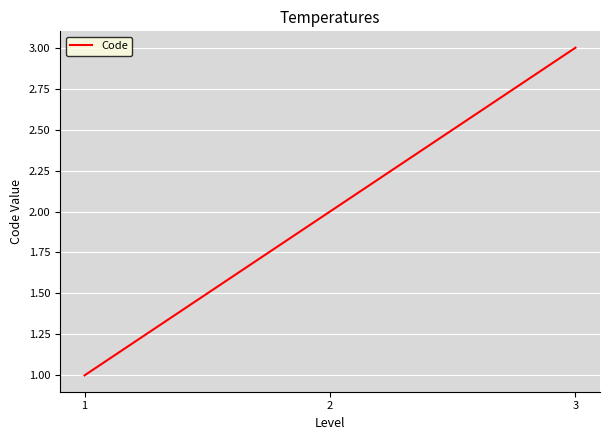

List the labels in order of value, largest first.

3, 2, 1